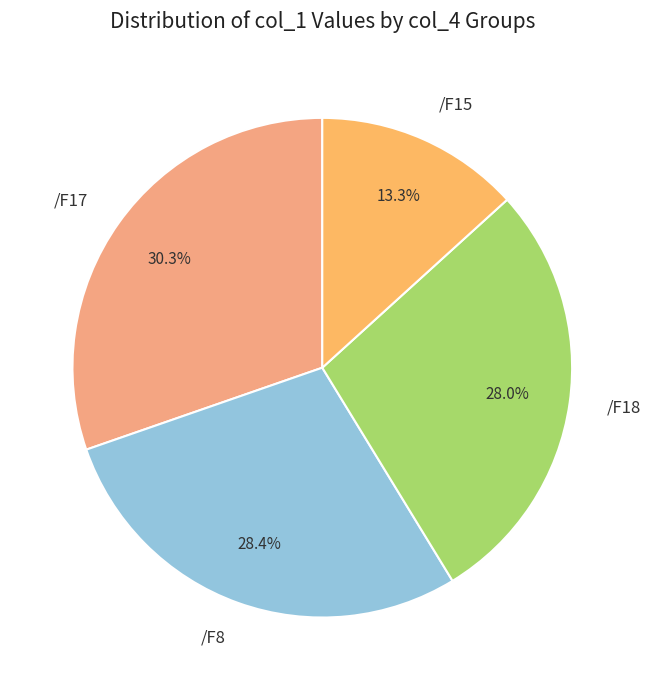

What is the smallest slice in the pie chart?

/F15